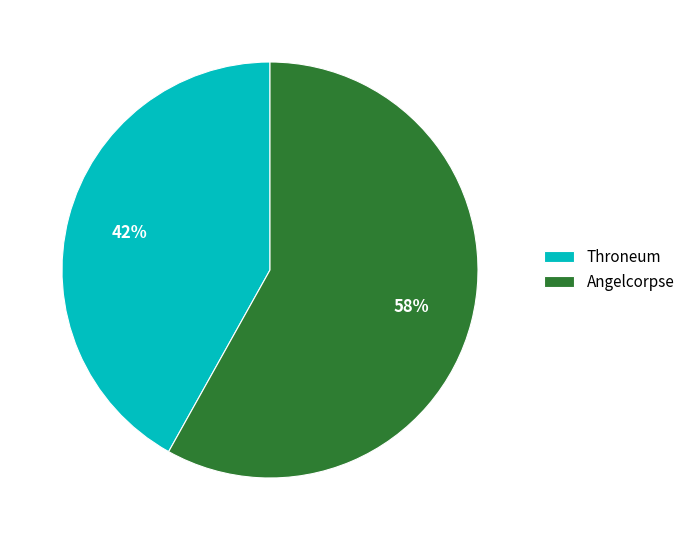

Which slice is the smallest?

Throneum